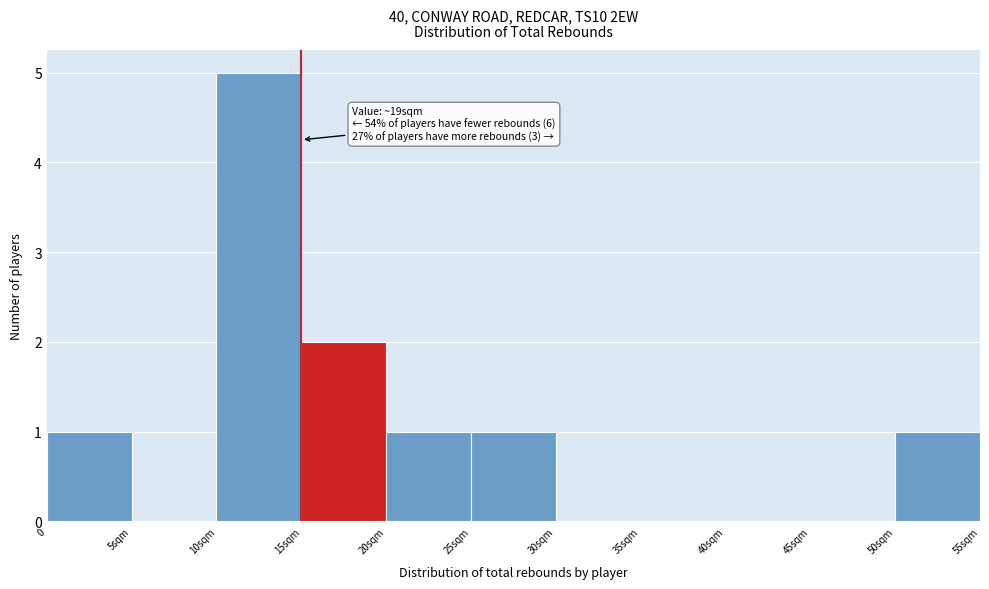

Reading left to right, what are all the values shown in this chart?

0=1	5sqm=0	10sqm=5	15sqm=2	20sqm=1	25sqm=1	30sqm=0	35sqm=0	40sqm=0	45sqm=0	50sqm=1